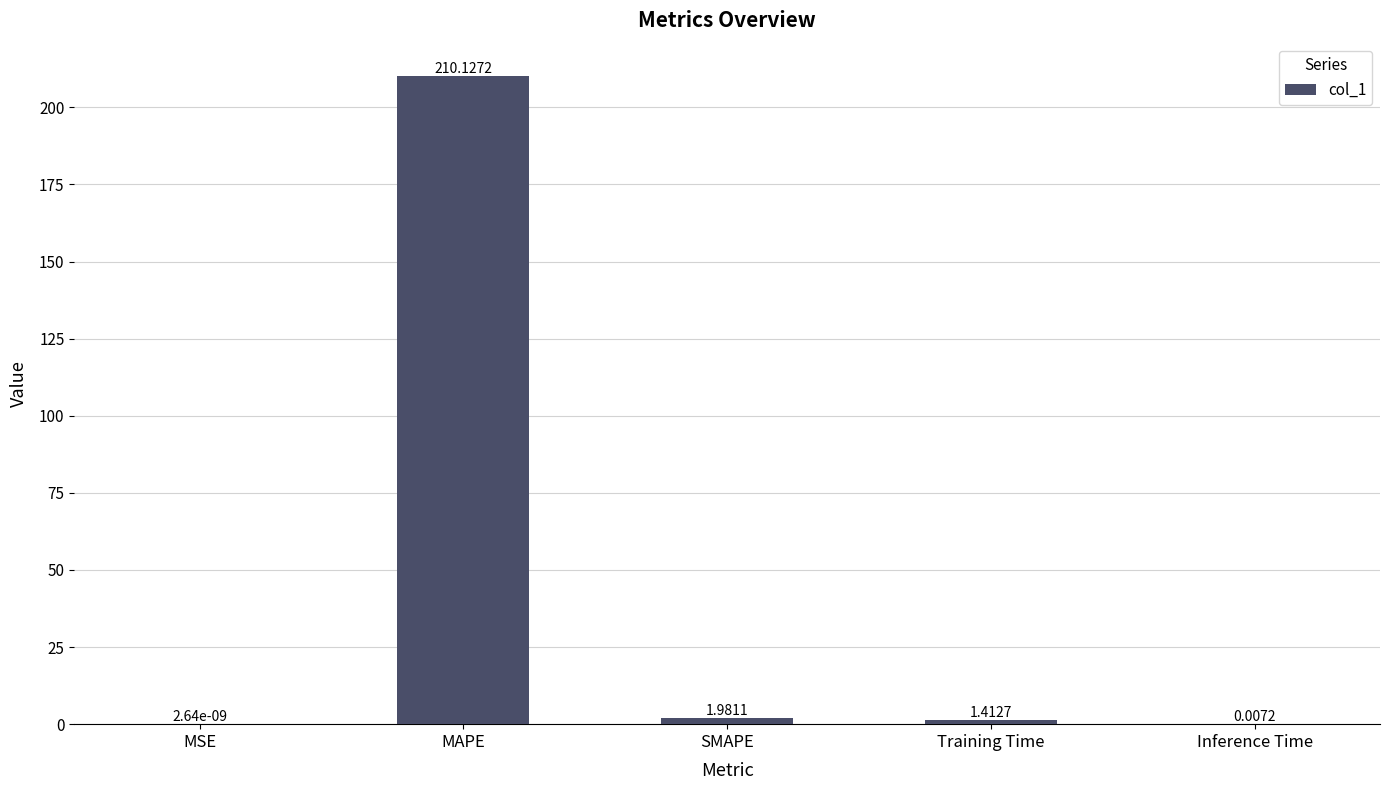

What is the approximate value at MAPE?

210.1